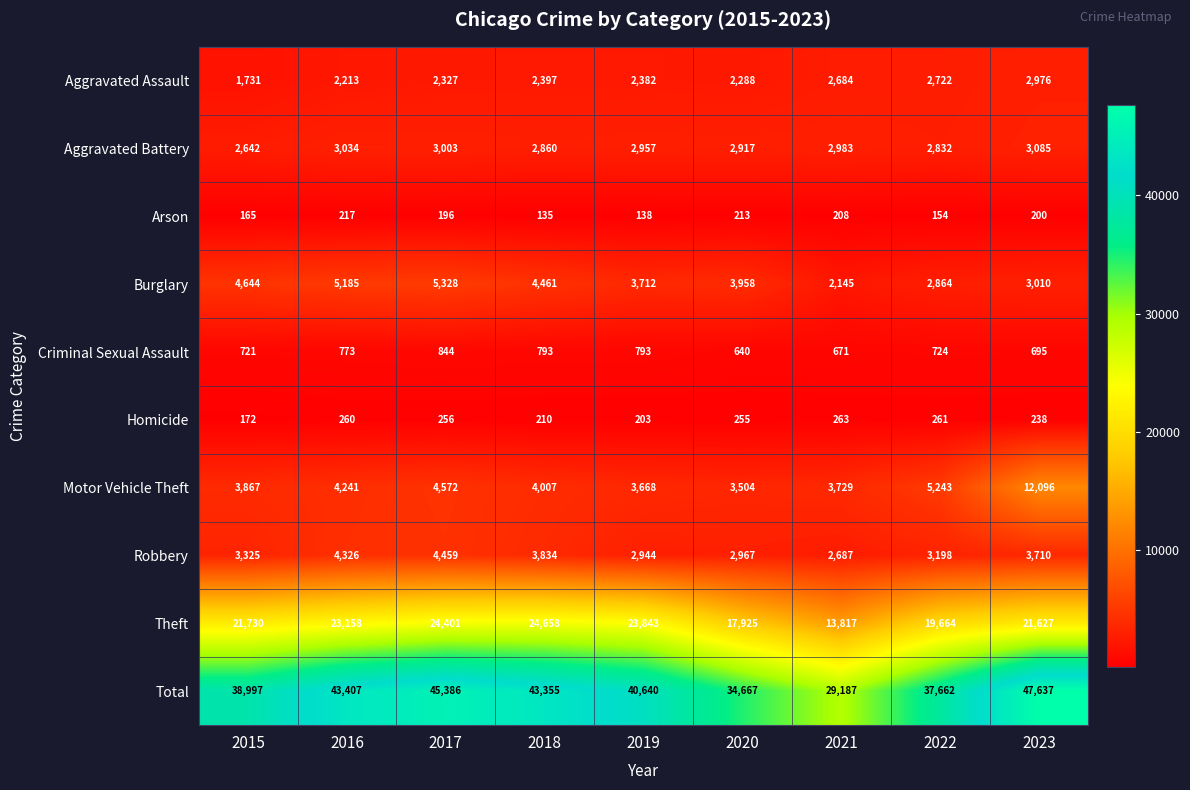

What is the total value across all series at 2016?

86814